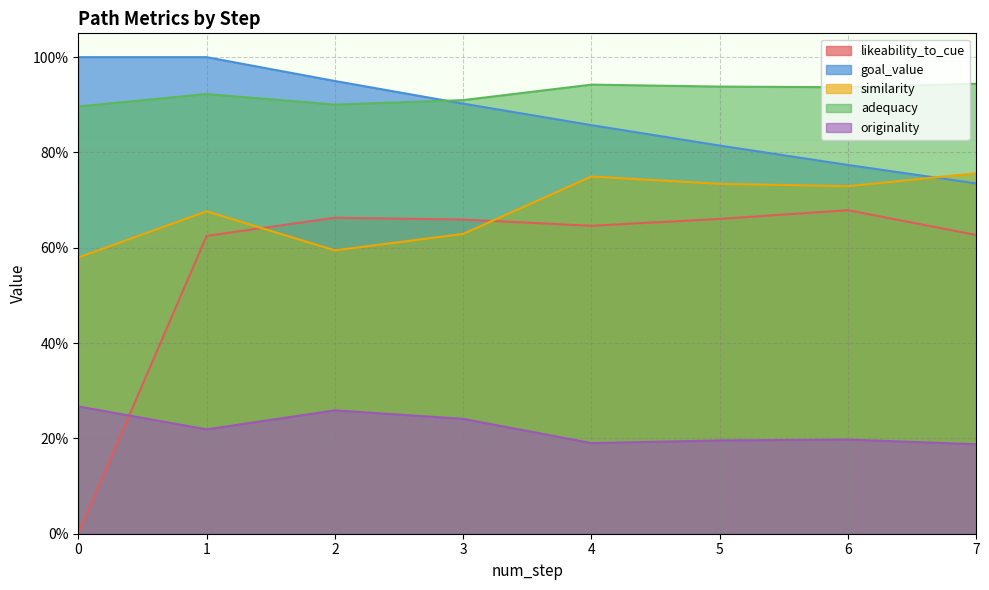

What is the average value of the similarity series?

0.7